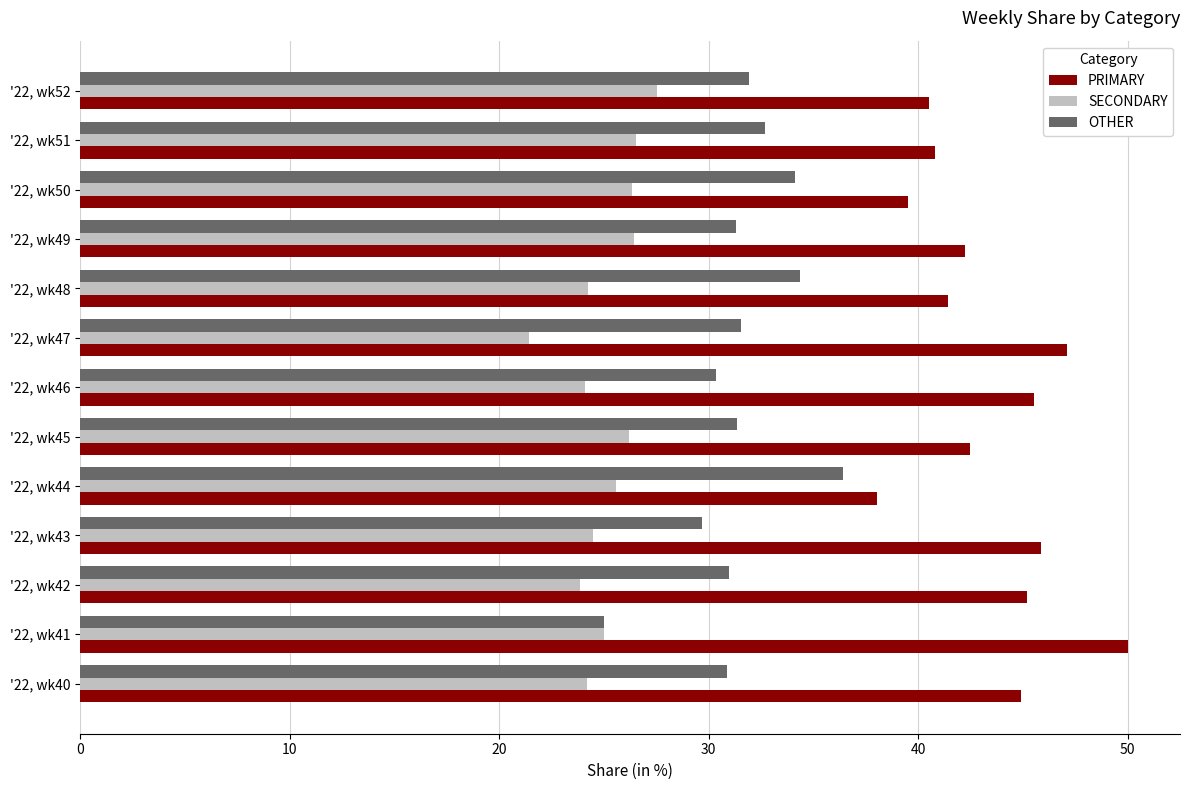

Count the number of categories in the chart.

13